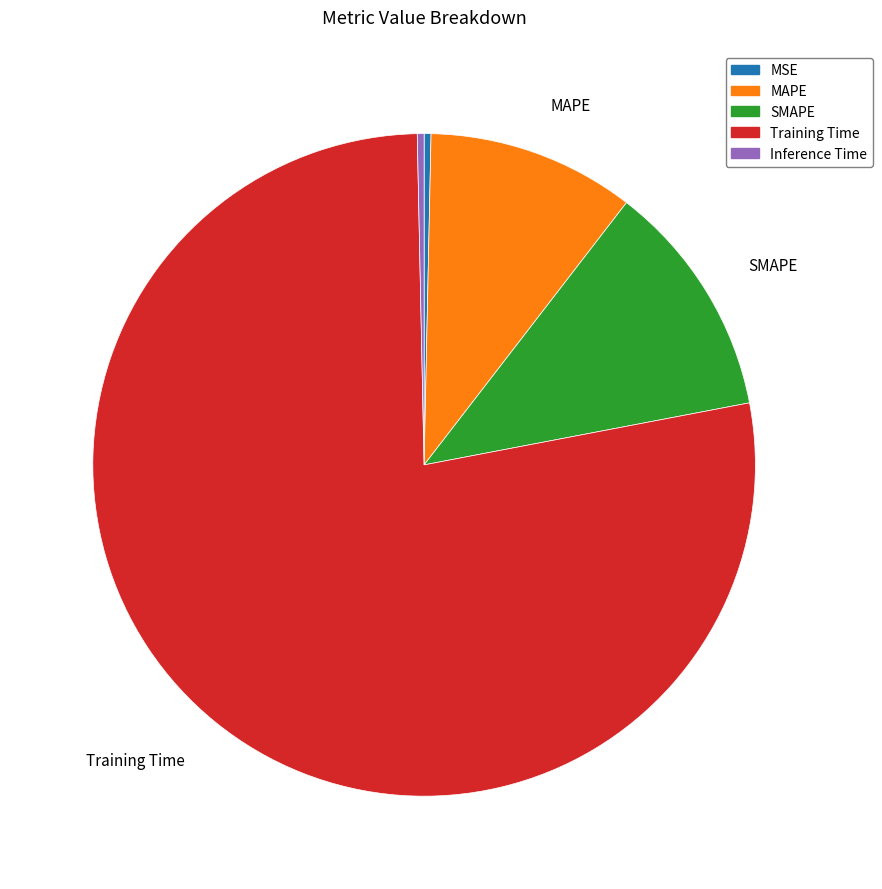

True or false: SMAPE accounts for 1% of the total.

False